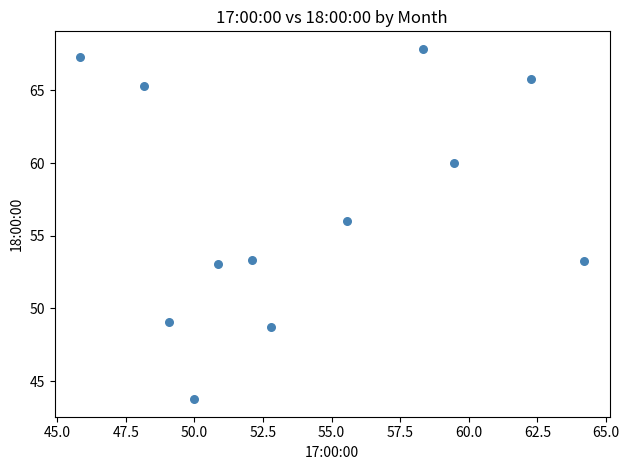

What Y value in the scatter plot is closest to 55?

56.0